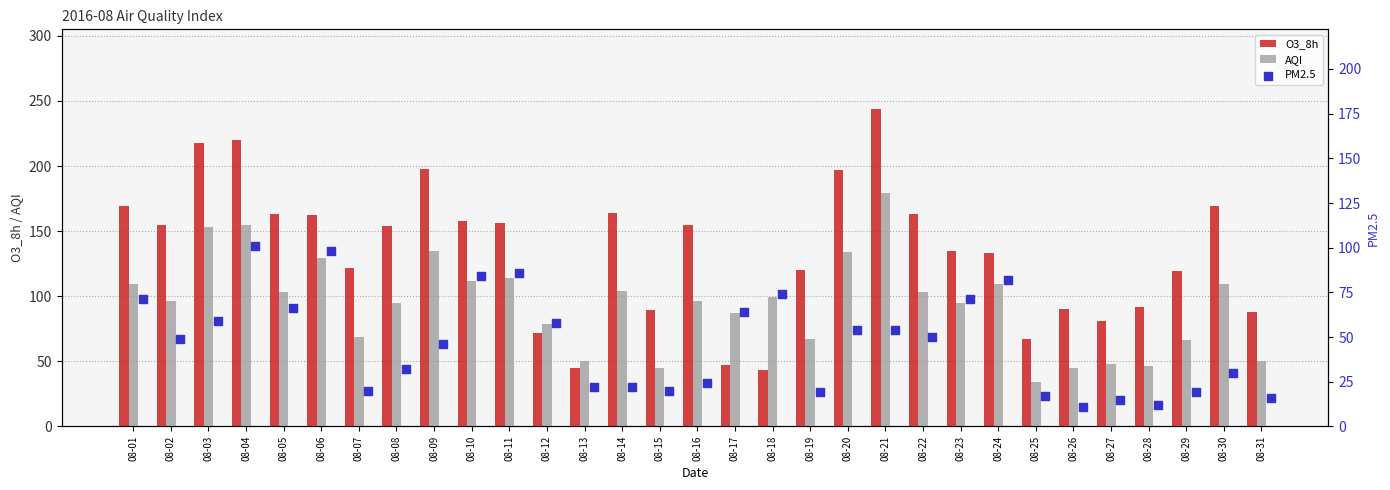

At how many categories does at least one series exceed 49?

31